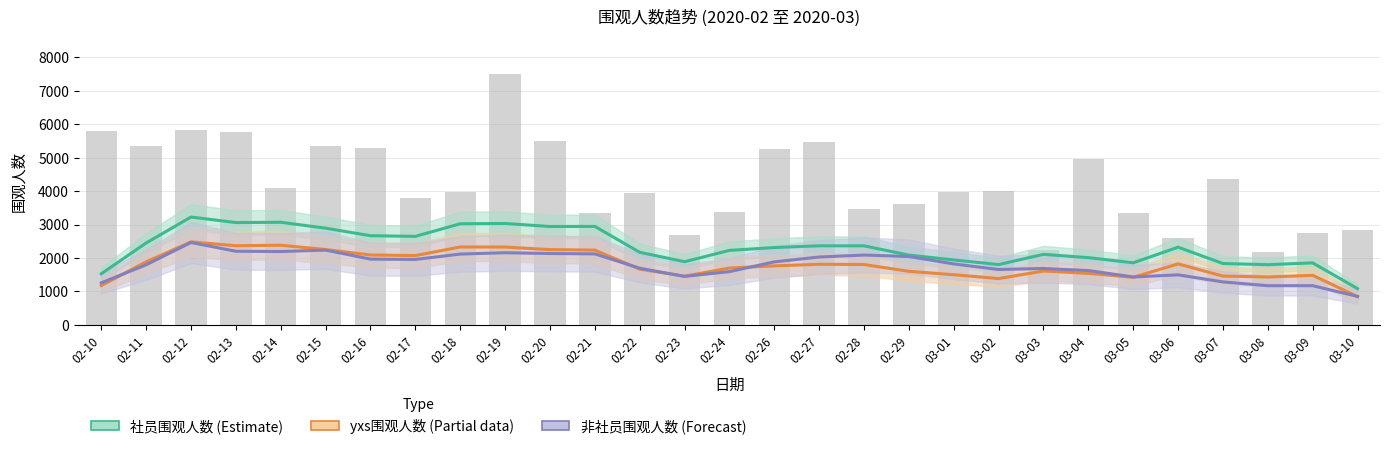

What is the smallest value displayed?

846.8